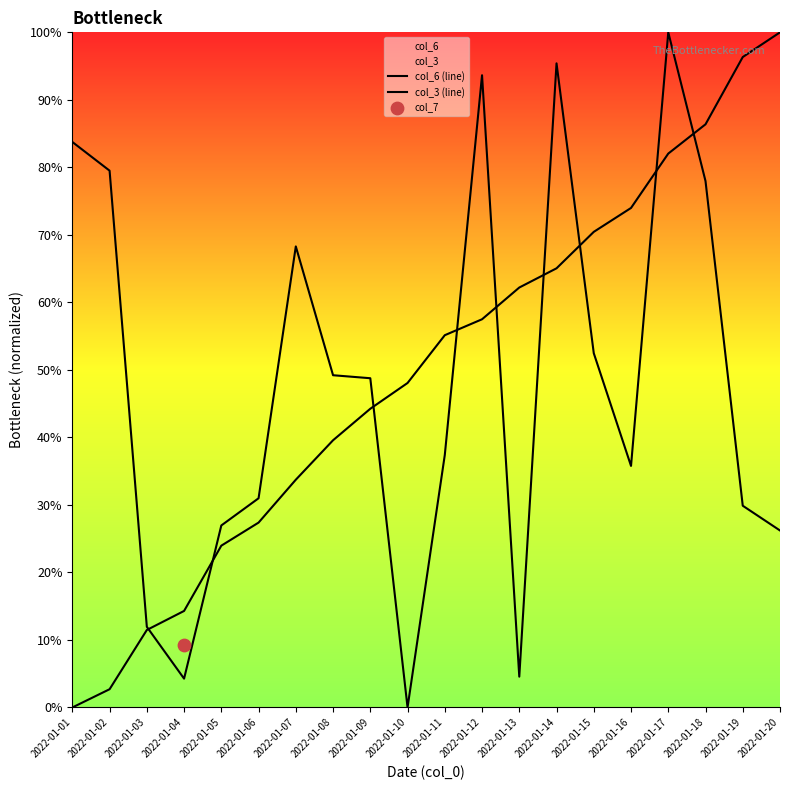

At how many categories does at least one series exceed 0?

20